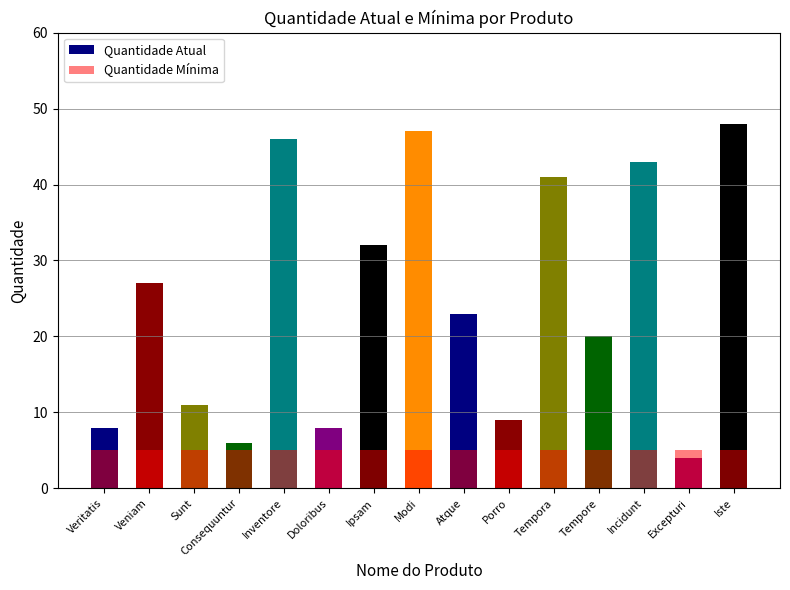

Reading left to right, list all the values displayed in this chart.

Quantidade Atual: 8	27	11	6	46	8	32	47	23	9	41	20	43	4	48
Quantidade Mínima: 5	5	5	5	5	5	5	5	5	5	5	5	5	5	5